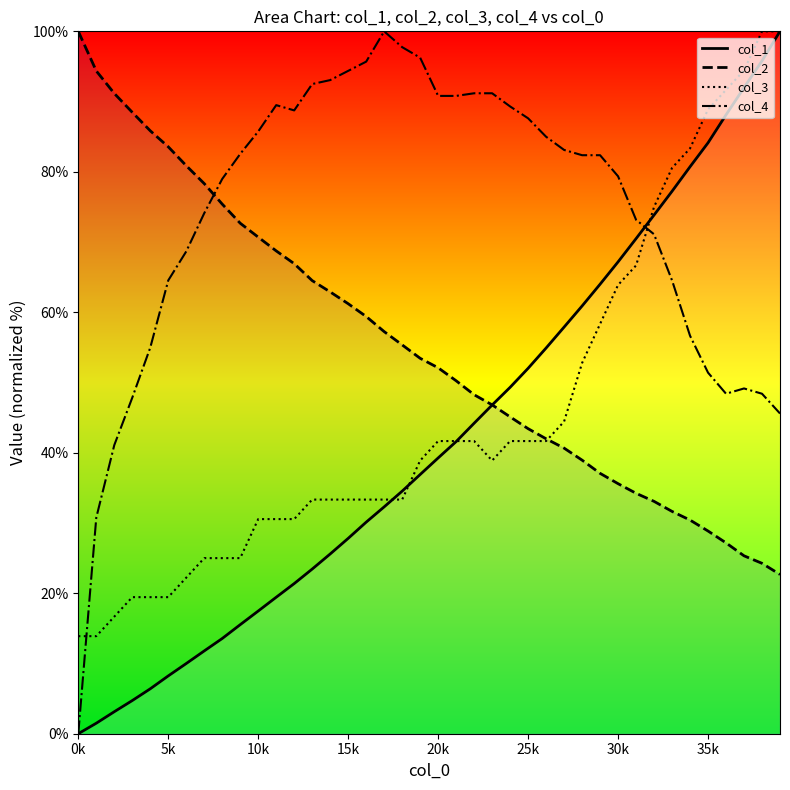

True or false: col_3 and col_4 cross at least once.

True